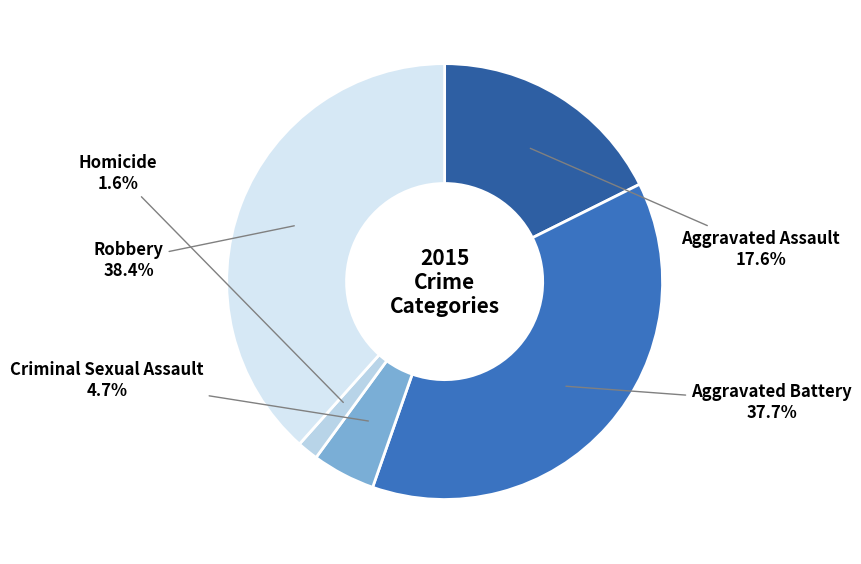

To the nearest percent, what portion does Homicide represent?

2%